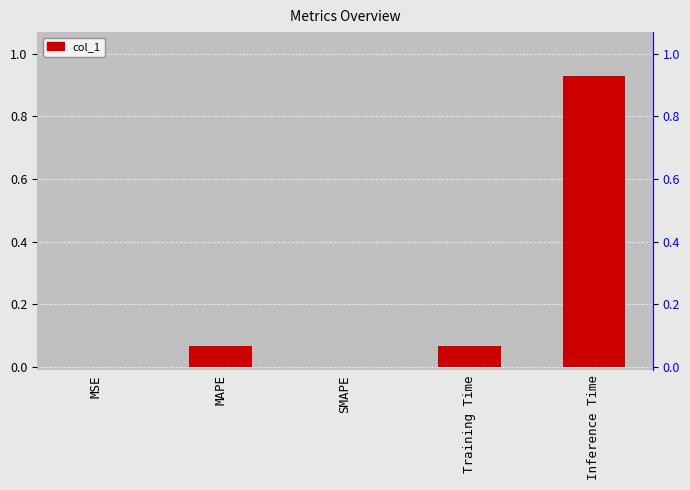

Rank the categories by value from lowest to highest.

SMAPE, MSE, MAPE, Training Time, Inference Time